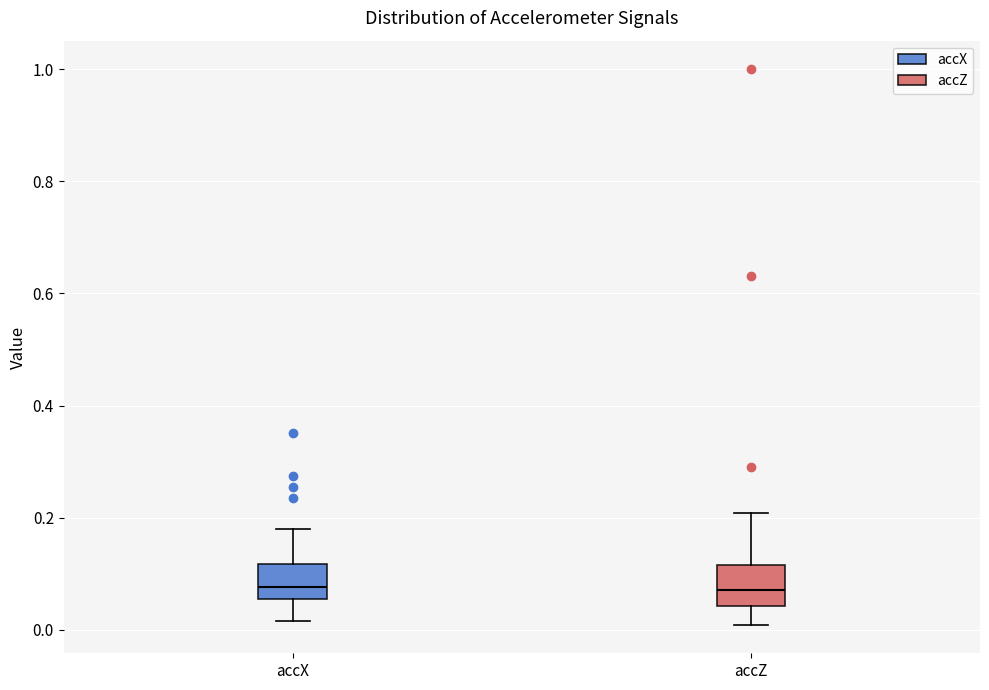

Reading left to right, transcribe this box plot: for each box, give where its median line is, the range the box spans, and where its two whiskers end, as read against the y-axis. The values are not printed on the chart, so give them approximately, as read against the axis.

accX: median 0.08, box 0.06 to 0.12, whiskers 0.02 to 0.18
accZ: median 0.08, box 0.04 to 0.12, whiskers 0.00 to 0.20